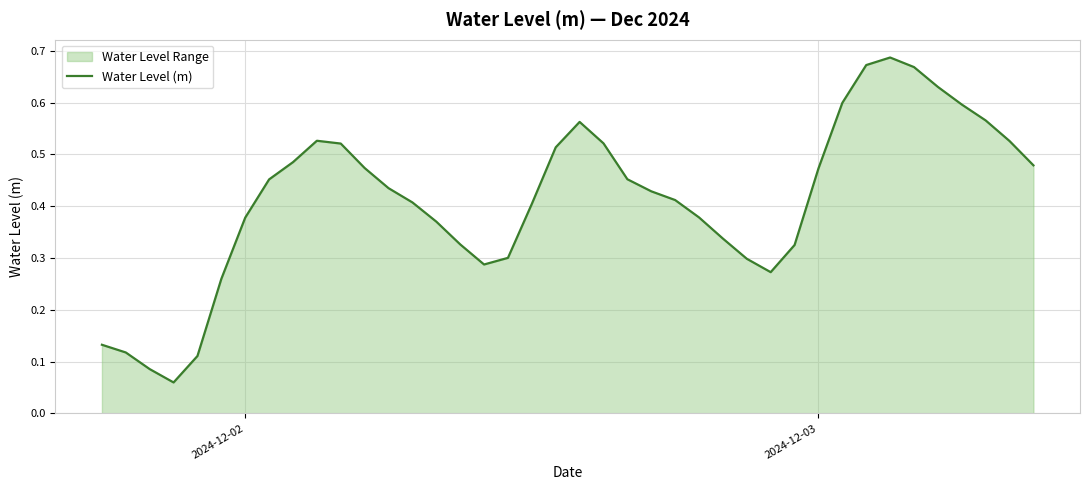

Reading right to left, transcribe all the data shown in this chart.

0.5	0.5	0.6	0.6	0.6	0.7	0.7	0.7	0.6	0.5	0.3	0.3	0.3	0.3	0.4	0.4	0.4	0.5	0.5	0.6	0.5	0.4	0.3	0.3	0.3	0.4	0.4	0.4	0.5	0.5	0.5	0.5	0.5	0.4	0.3	0.1	0.1	0.1	0.1	0.1